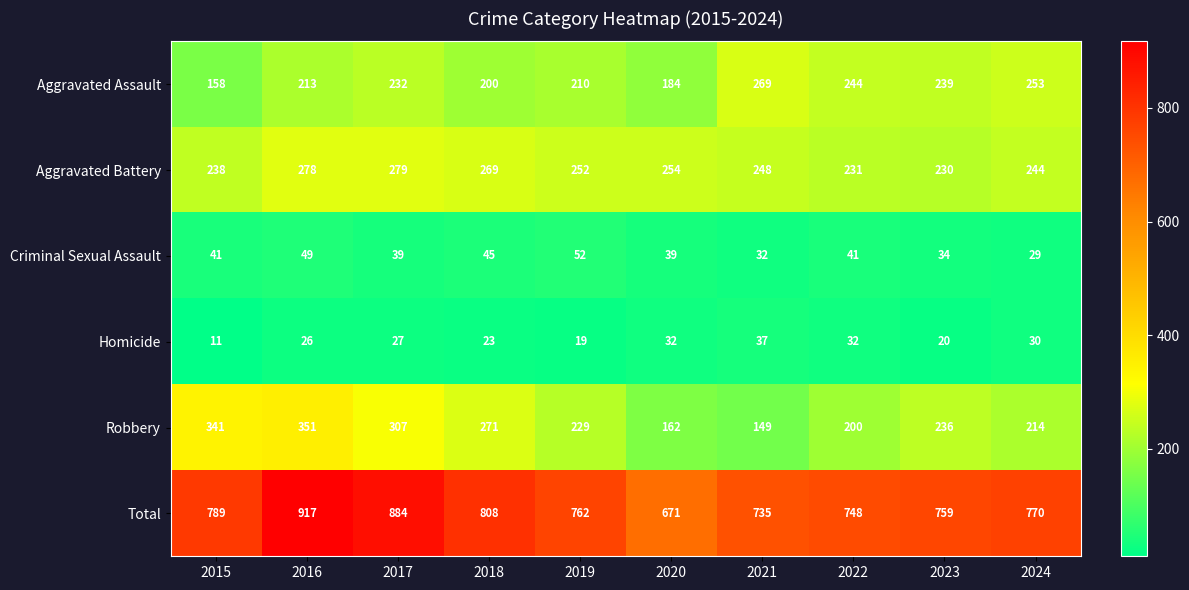

What is the average value of the Robbery series?

246